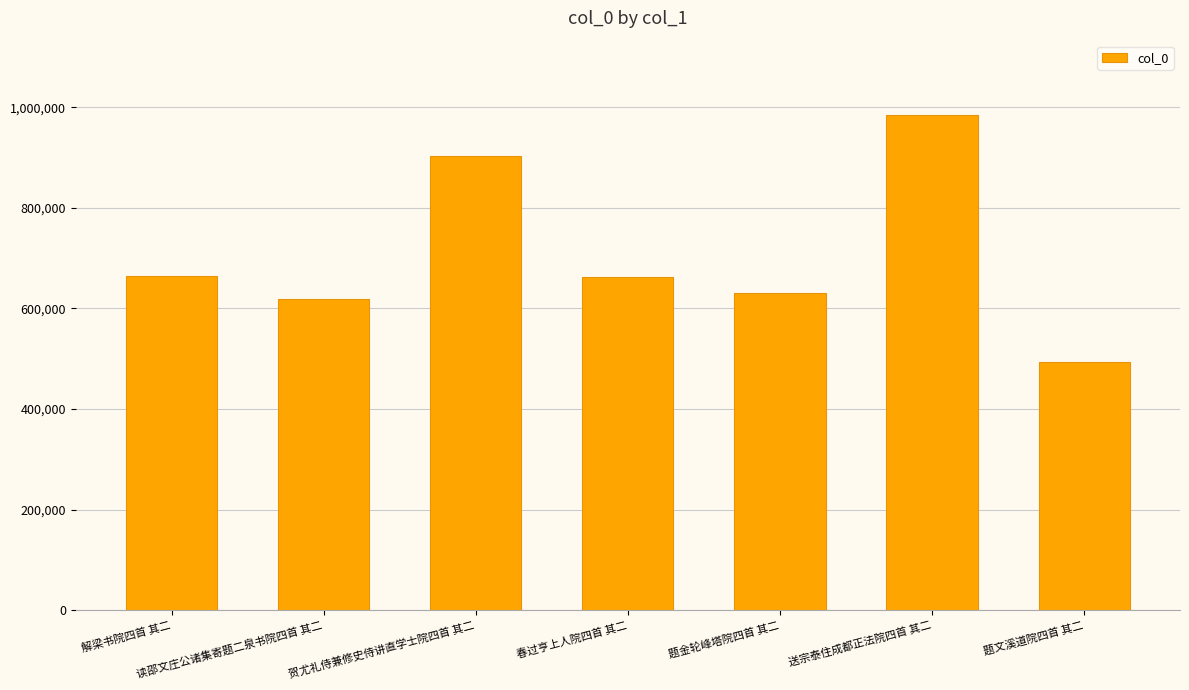

True or false: the data shows 998178 at 解梁书院四首 其二.

False